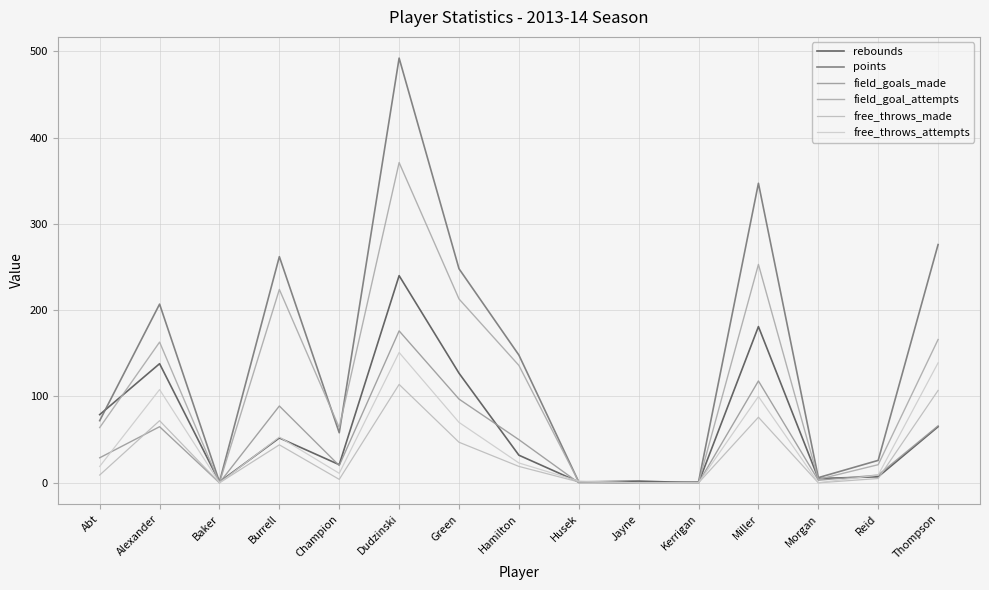

Which series has the widest spread of values?

points